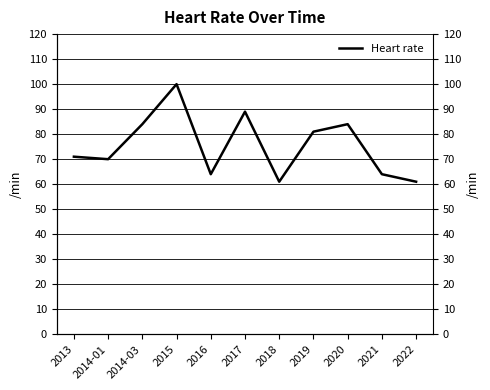

Rank the categories by value from highest to lowest.

2015, 2017, 2014-03, 2020, 2019, 2013, 2014-01, 2016, 2021, 2018, 2022